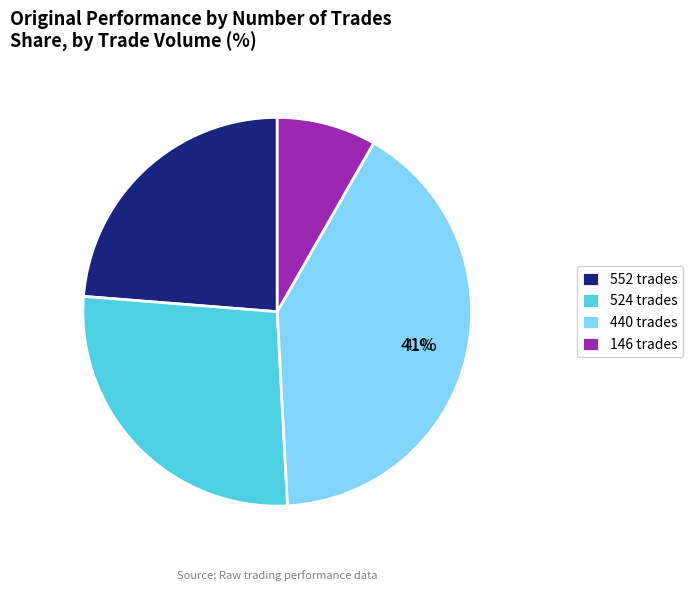

True or false: 524 trades accounts for 42% of the total.

False